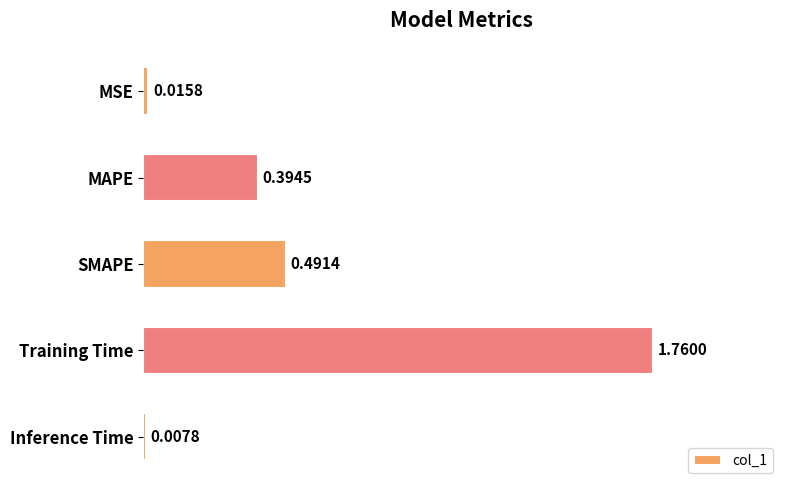

Rank the categories by value from highest to lowest.

Training Time, SMAPE, MAPE, MSE, Inference Time